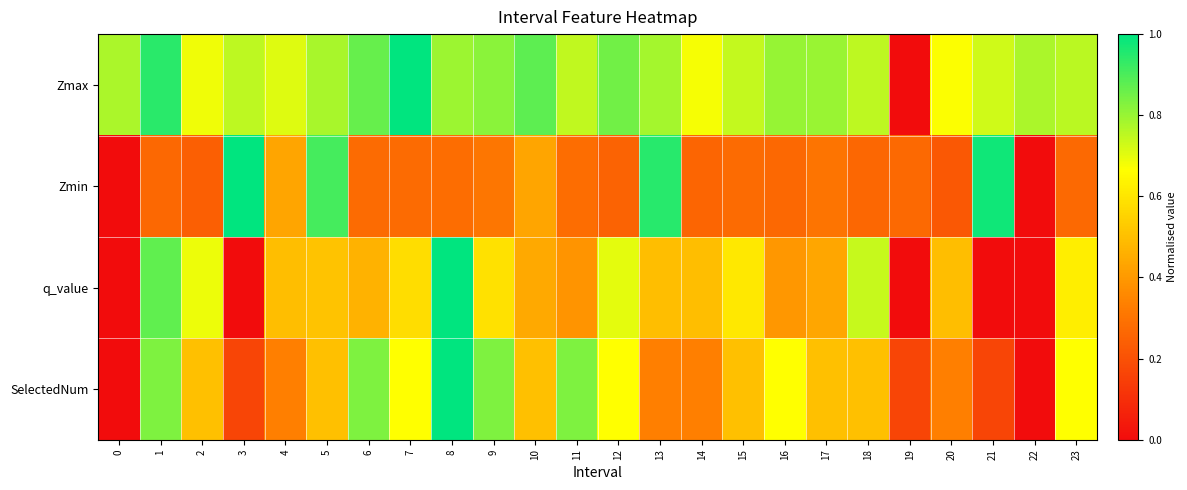

What is the total value across all series at 14?

1.8